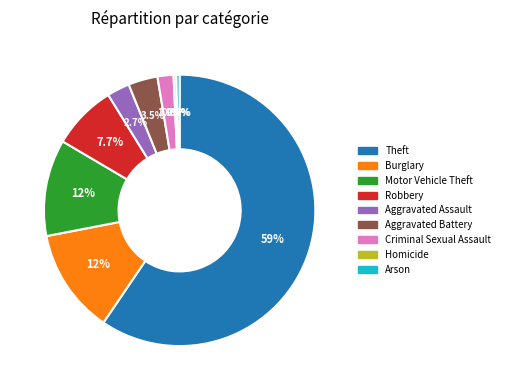

How many segments does this pie chart have?

9